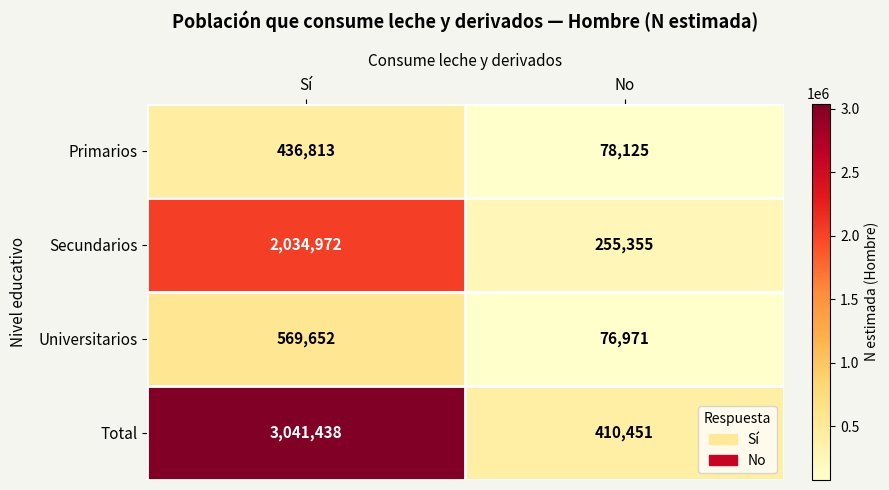

Reading left to right, transcribe all the data shown in this chart.

Primarios: Sí=436813	No=78125
Secundarios: Sí=2034972	No=255355
Universitarios: Sí=569652	No=76971
Total: Sí=3041438	No=410451